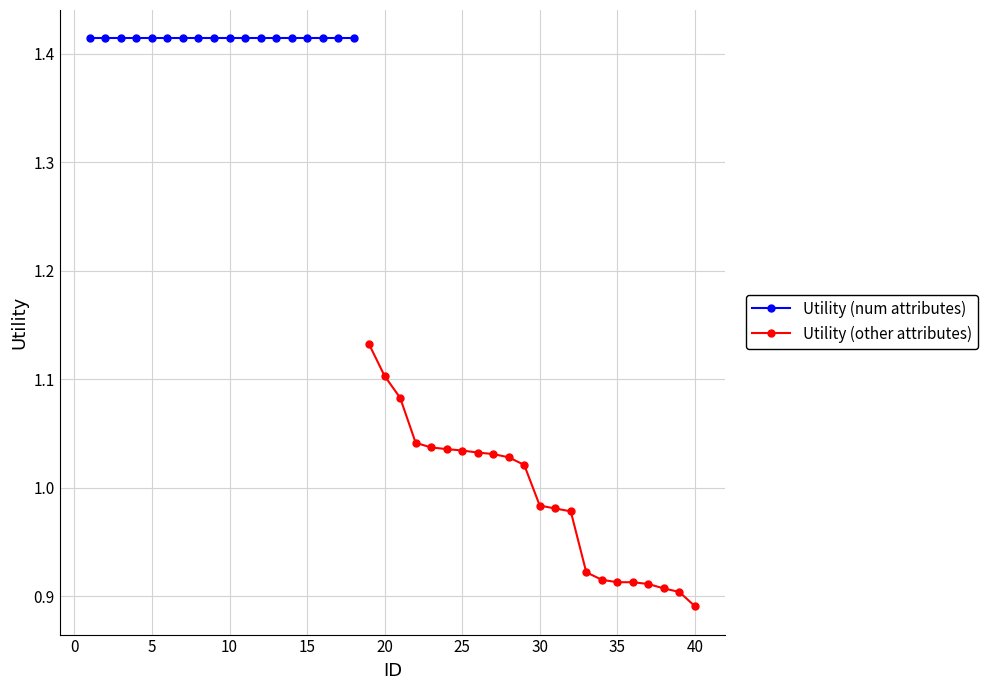

True or false: Utility (other attributes) has a value of 1.1 at 20.

True